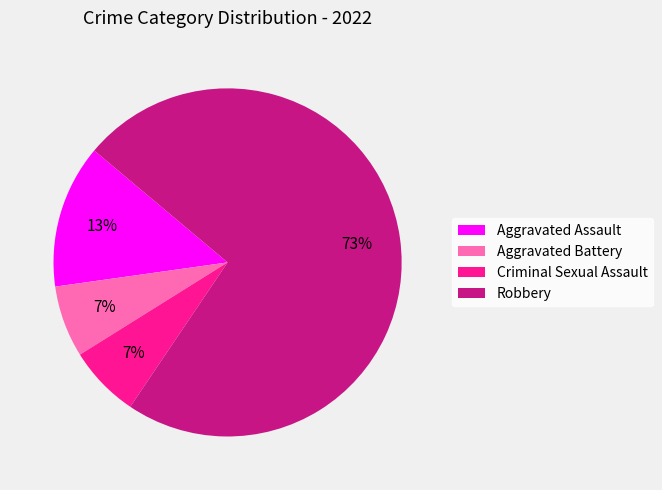

How many segments does this pie chart have?

4